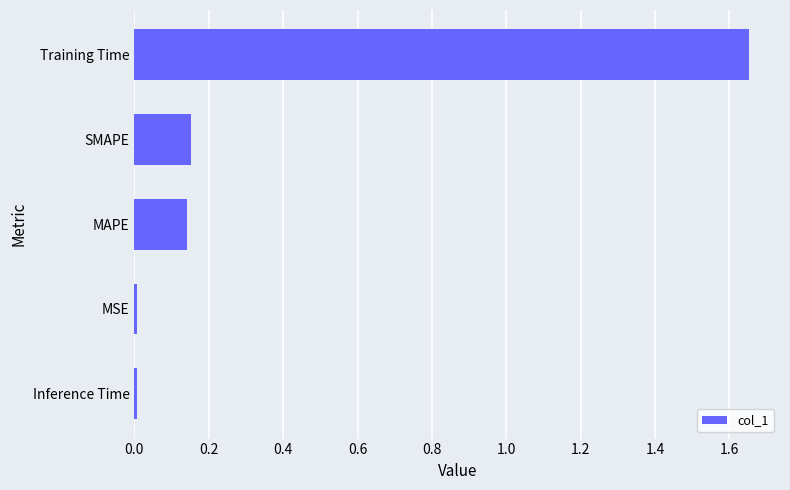

Is it true that the value at SMAPE is 0.0?

False